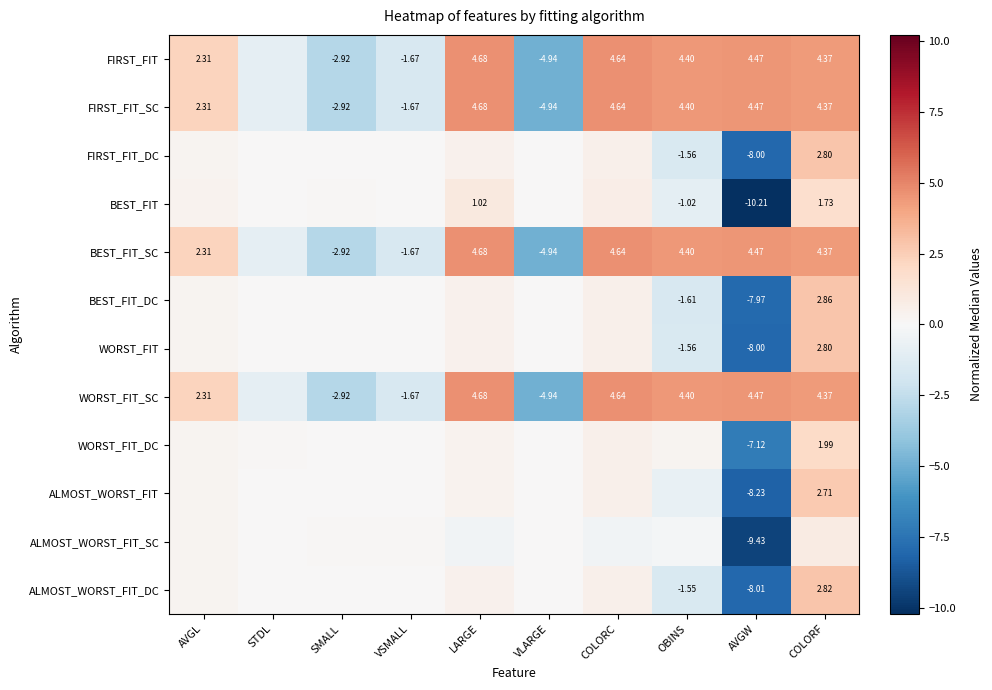

The BEST_FIT series shows 1.8 at LARGE. True or false?

False